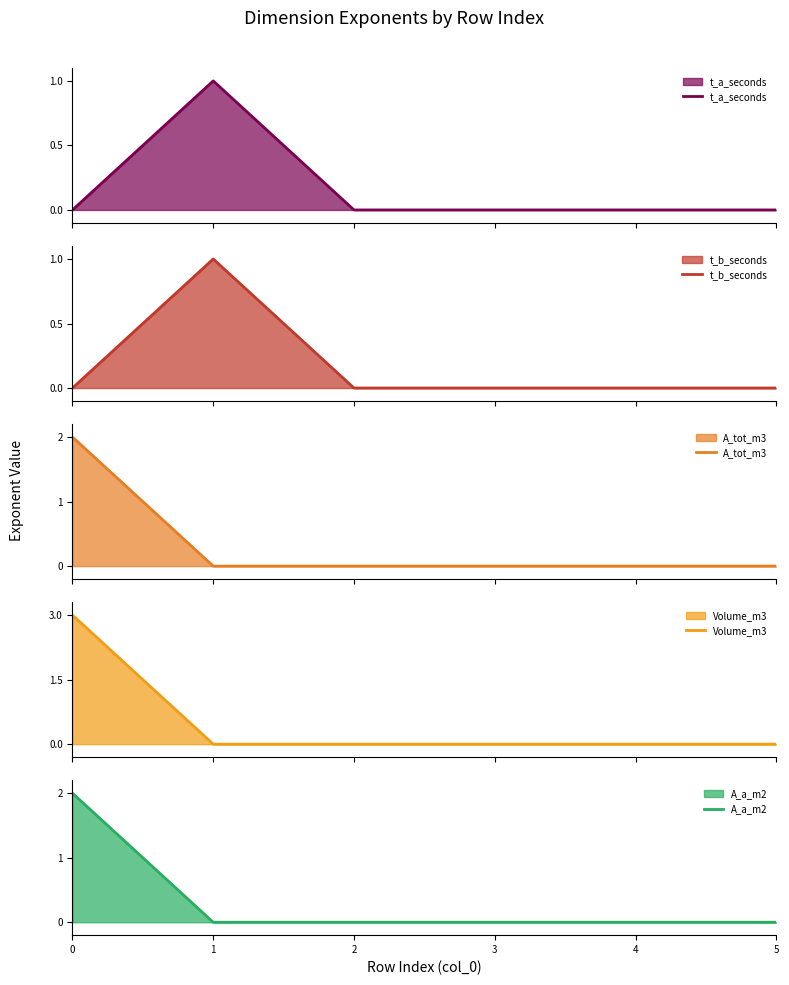

Which series ends up on top after the final intersection of A_tot_m3 and t_a_seconds?

t_a_seconds